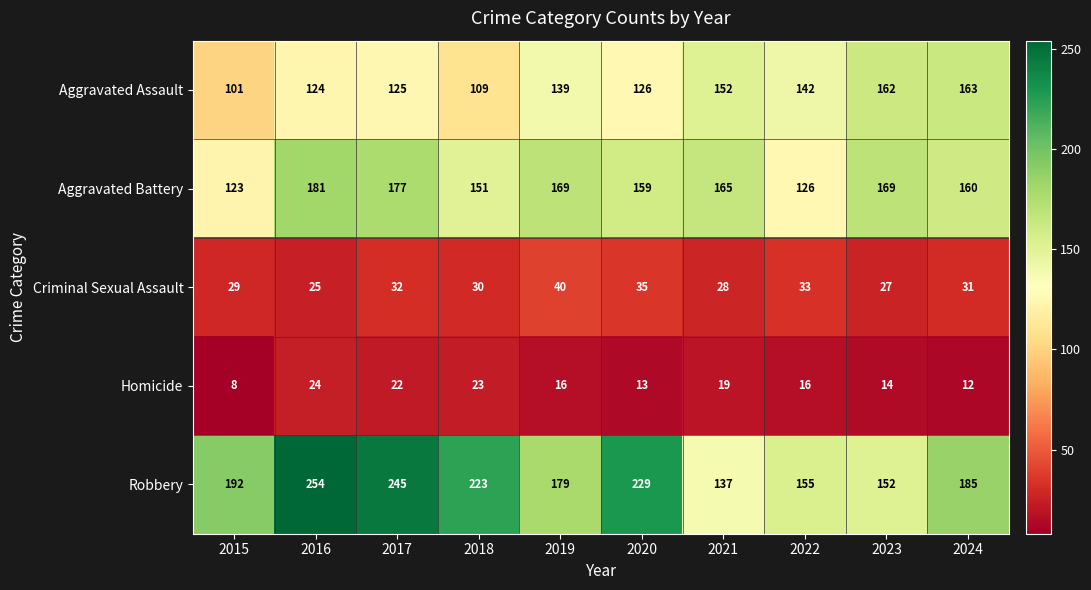

At which category does the chart reach its minimum across all series?

2015